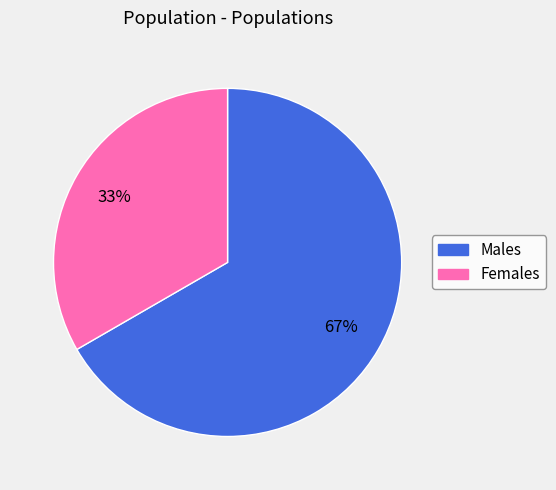

To the nearest percent, what is the average slice percentage?

50%